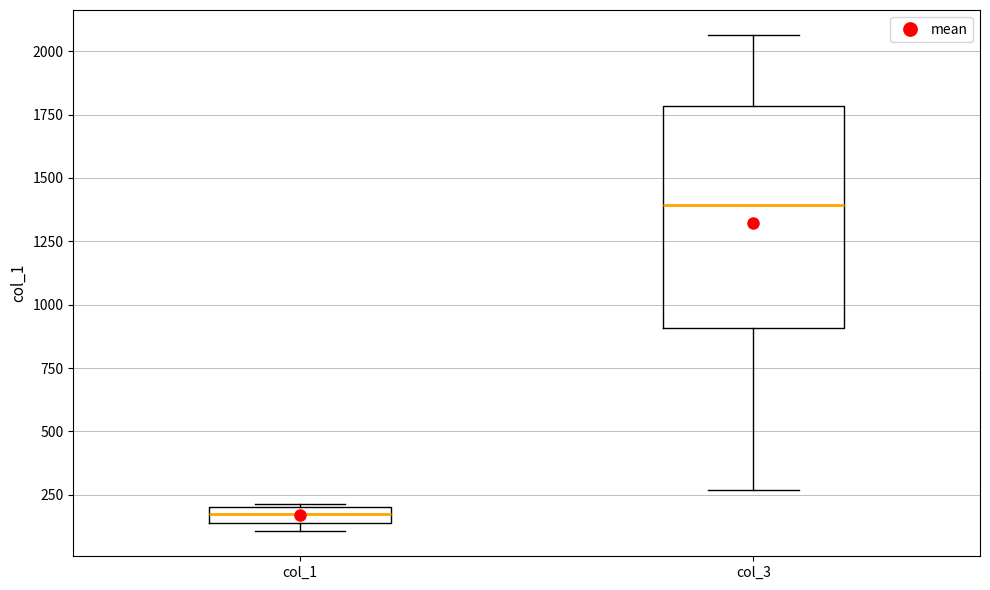

Which box has the lowest median line?

col_1